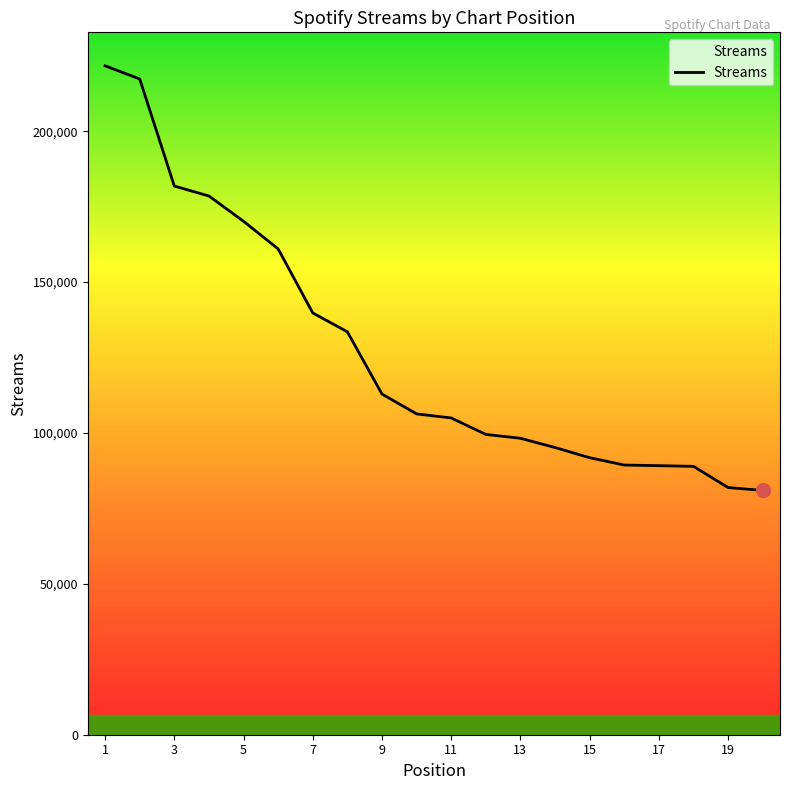

True or false: the data has more than 2 interior local peaks.

False